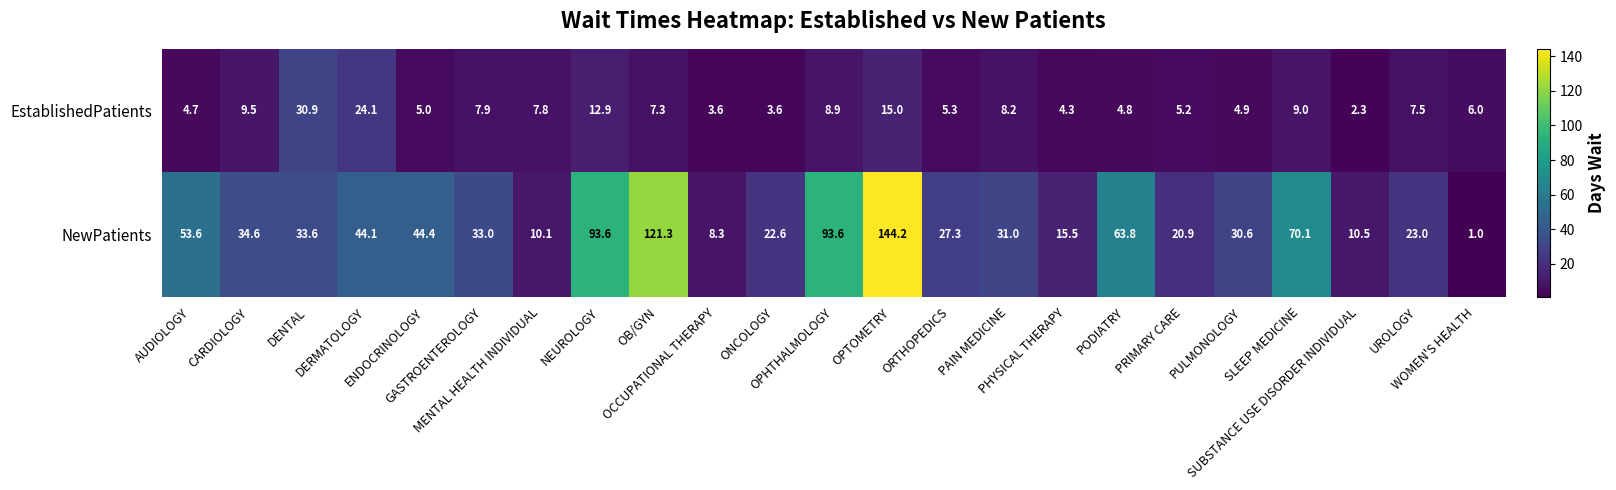

Which series has the widest spread of values?

NewPatients